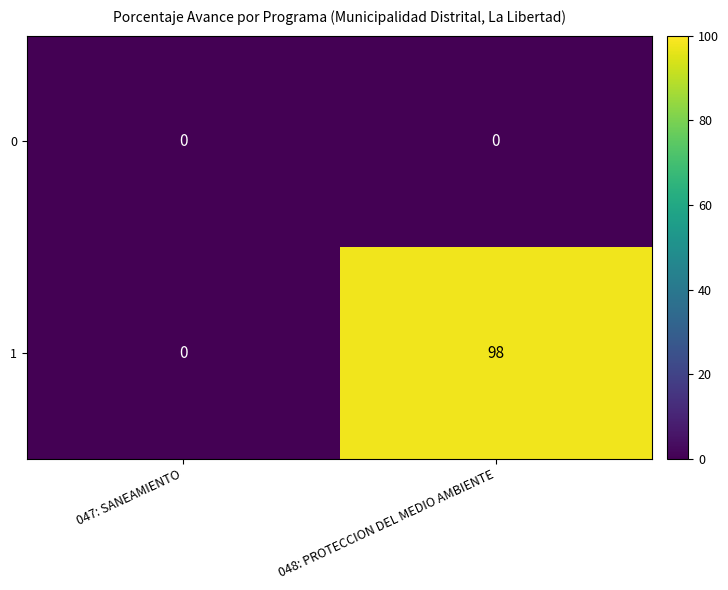

Which series has the largest total across all categories?

1